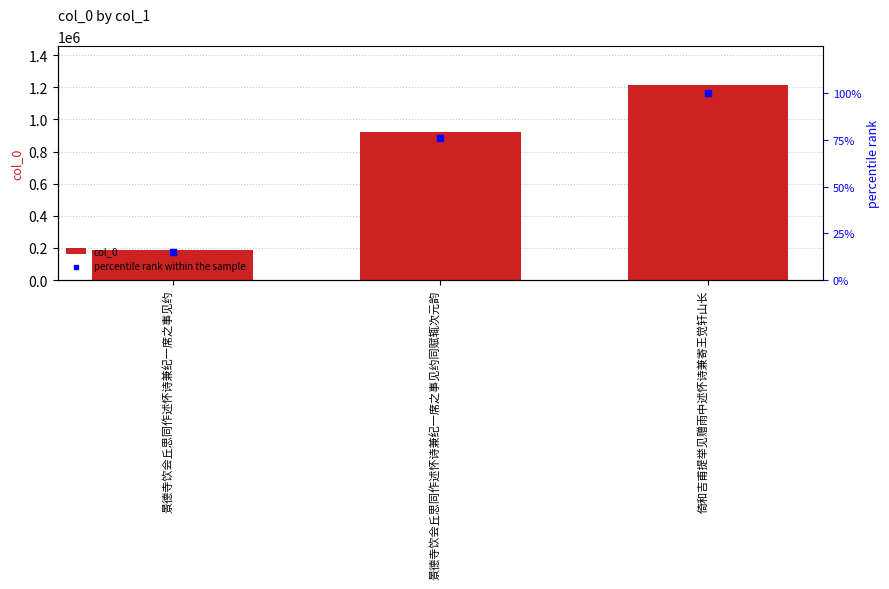

At which category is the sum across all series the highest?

倚和吉甫提举见赠雨中述怀诗兼寄王觉轩山长